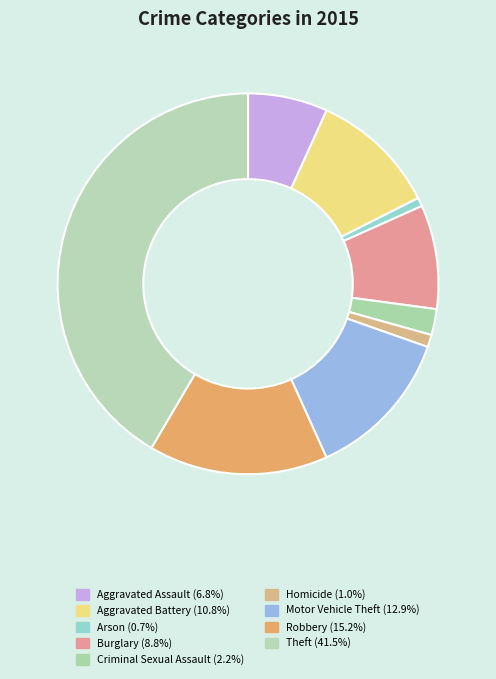

How many segments does this pie chart have?

9